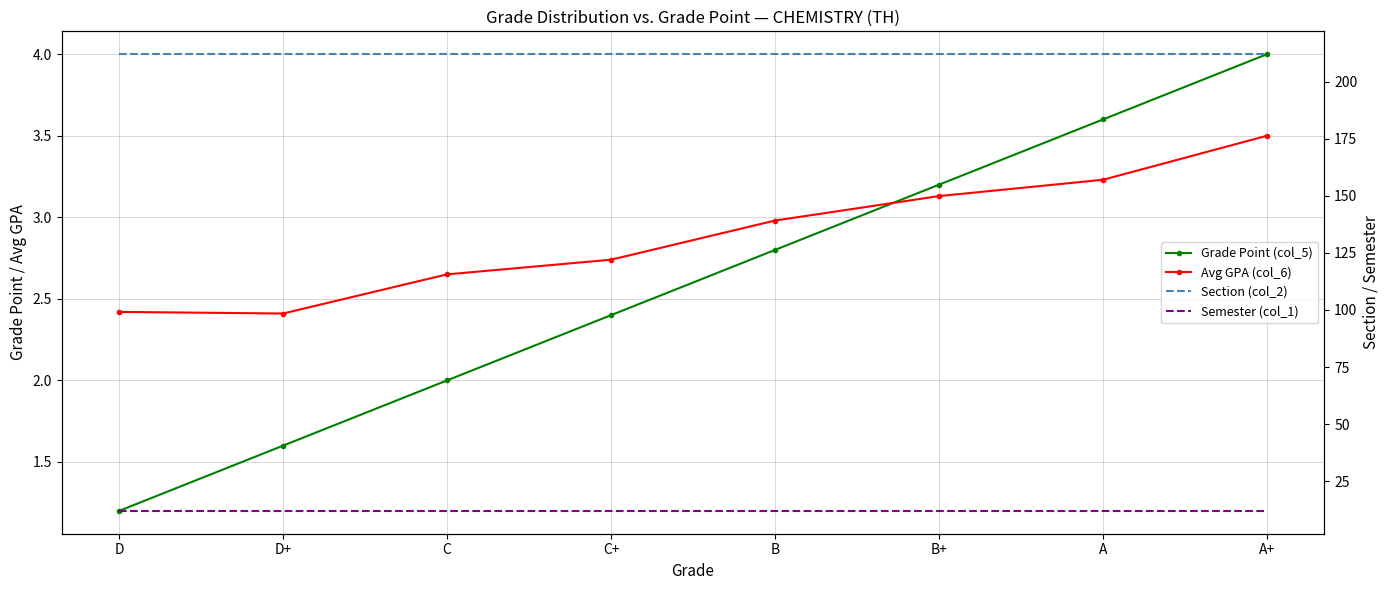

Does the chart have visible grid lines?

Yes